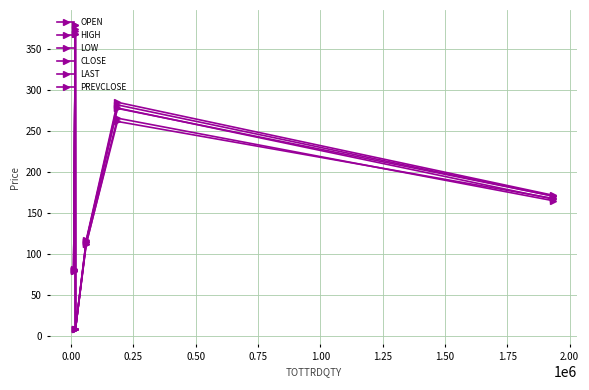

After their last crossing, which series has the higher values: LOW or PREVCLOSE?

PREVCLOSE